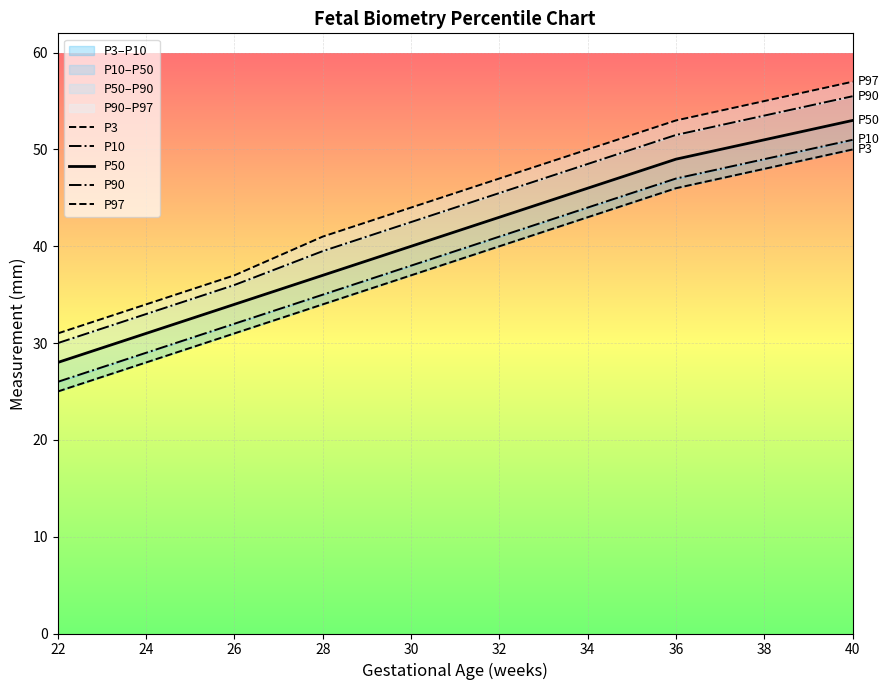

Is it true that P10 equals 26.0 at 22?

True